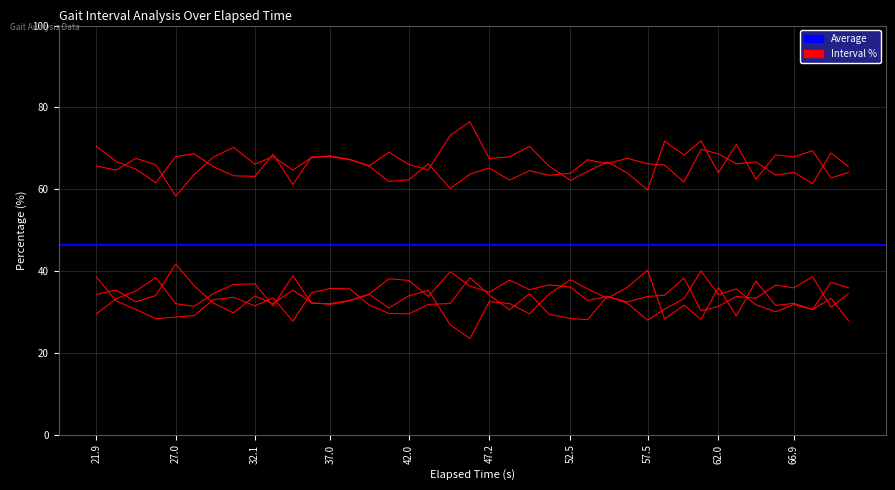

Read the Right Stance Interval(%) value at 69.2933.

68.8